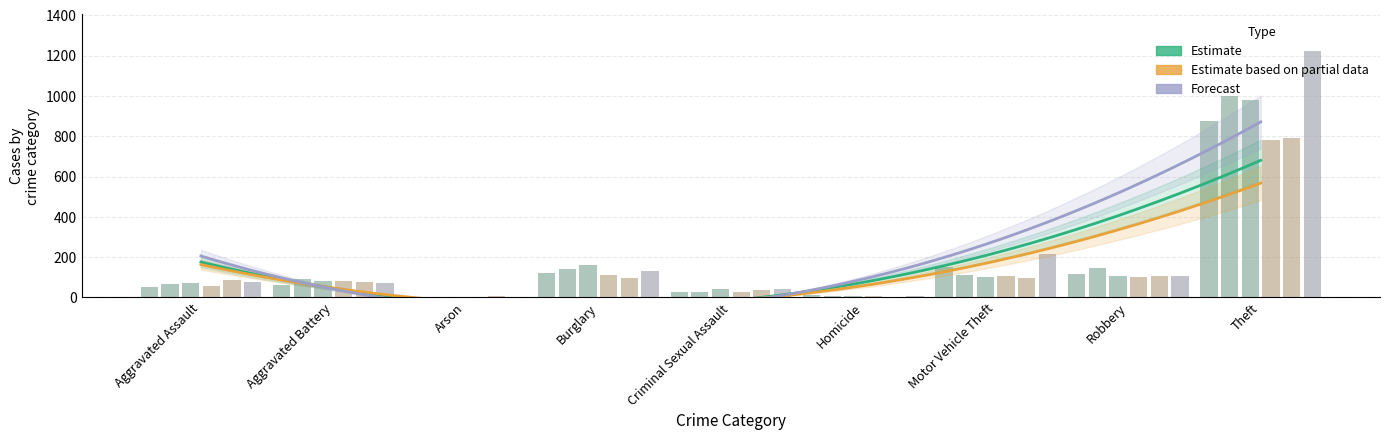

Reading left to right, transcribe all the data shown in this chart.

2015: Aggravated Assault=54	Aggravated Battery=64	Arson=2	Burglary=121	Criminal Sexual Assault=28	Homicide=13	Motor Vehicle Theft=152	Robbery=117	Theft=874
2016: Aggravated Assault=66	Aggravated Battery=93	Arson=2	Burglary=139	Criminal Sexual Assault=28	Homicide=8	Motor Vehicle Theft=110	Robbery=145	Theft=999
2017: Aggravated Assault=72	Aggravated Battery=83	Arson=1	Burglary=162	Criminal Sexual Assault=44	Homicide=5	Motor Vehicle Theft=104	Robbery=105	Theft=979
2020: Aggravated Assault=56	Aggravated Battery=82	Arson=4	Burglary=110	Criminal Sexual Assault=26	Homicide=6	Motor Vehicle Theft=109	Robbery=102	Theft=783
2021: Aggravated Assault=86	Aggravated Battery=75	Arson=8	Burglary=95	Criminal Sexual Assault=36	Homicide=2	Motor Vehicle Theft=96	Robbery=105	Theft=791
2022: Aggravated Assault=77	Aggravated Battery=71	Arson=4	Burglary=131	Criminal Sexual Assault=41	Homicide=9	Motor Vehicle Theft=216	Robbery=107	Theft=1222